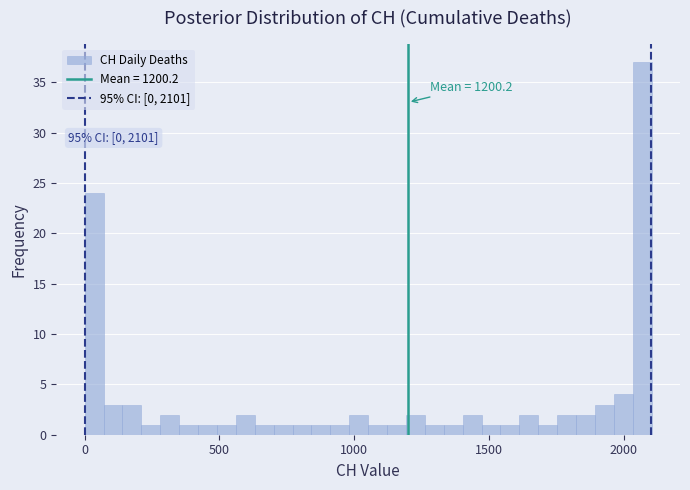

Around what value on the x-axis is the tallest bar? Give the approximate position of its centre, as read against the axis.

2050